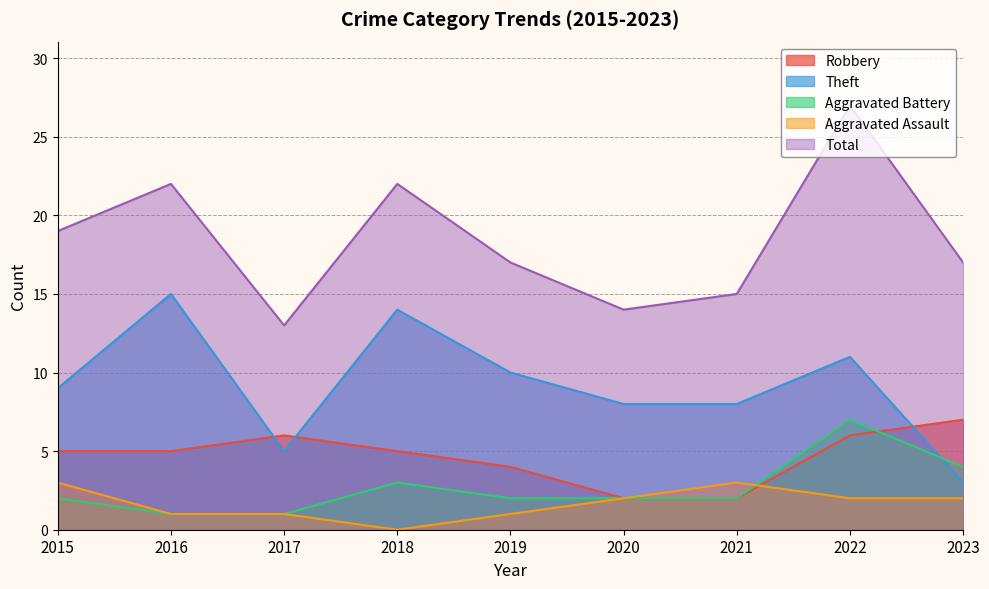

True or false: Total has more than 2 interior local peaks.

True